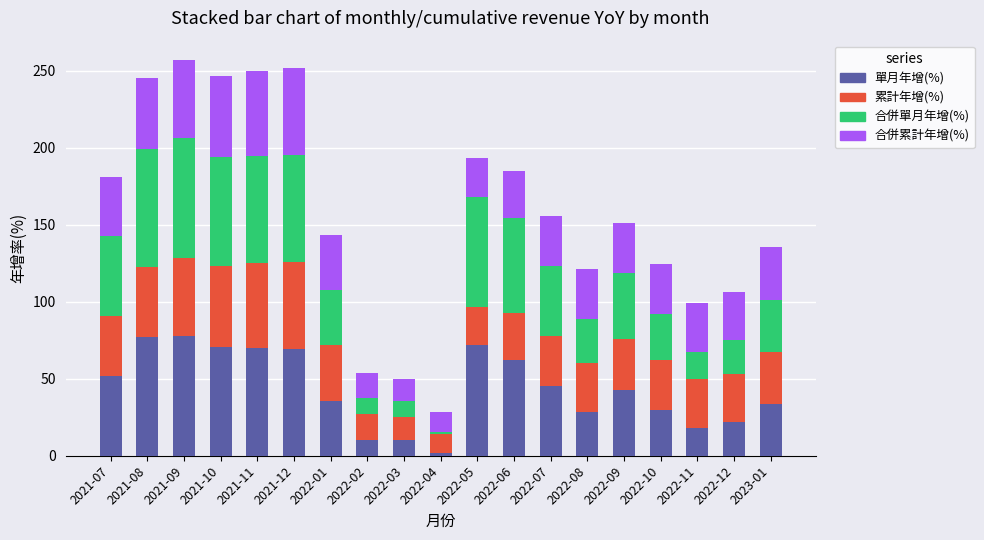

What is the difference between the maximum and minimum values in the 單月年增(%) series?

76.2